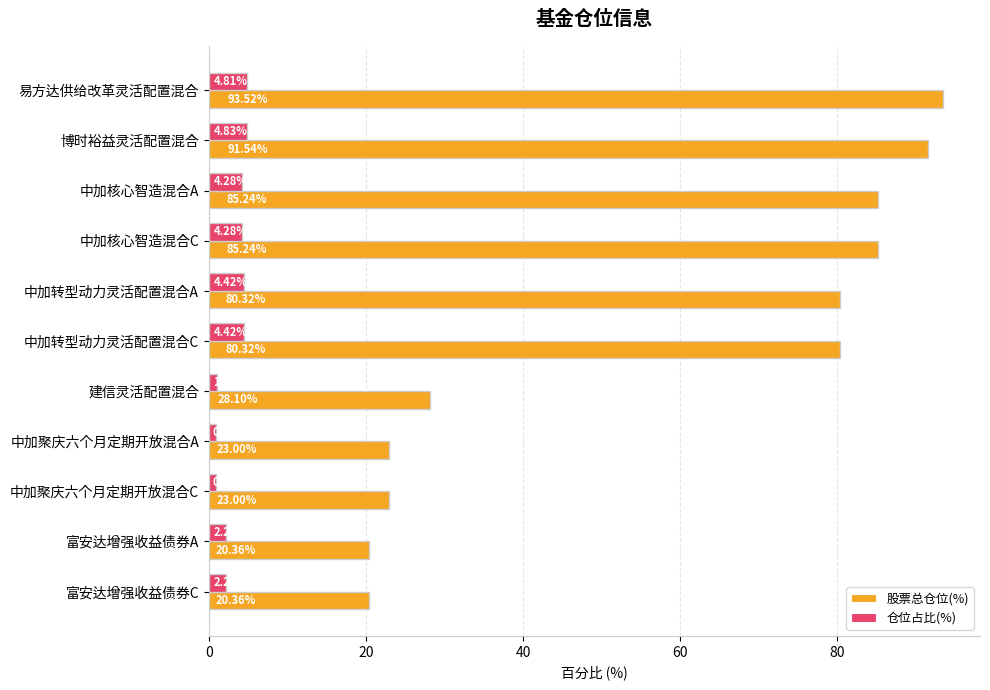

Is the value of 仓位占比(%) at 富安达增强收益债券C greater than the value of 股票总仓位(%) at 中加聚庆六个月定期开放混合C?

No